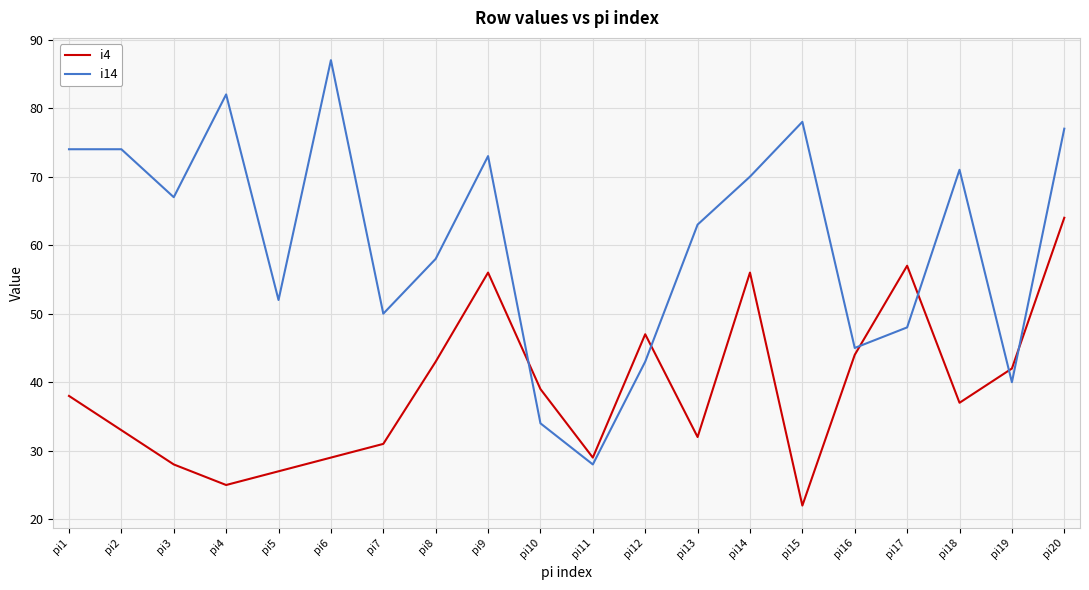

Where does the i14 series first go above 67?

pi1